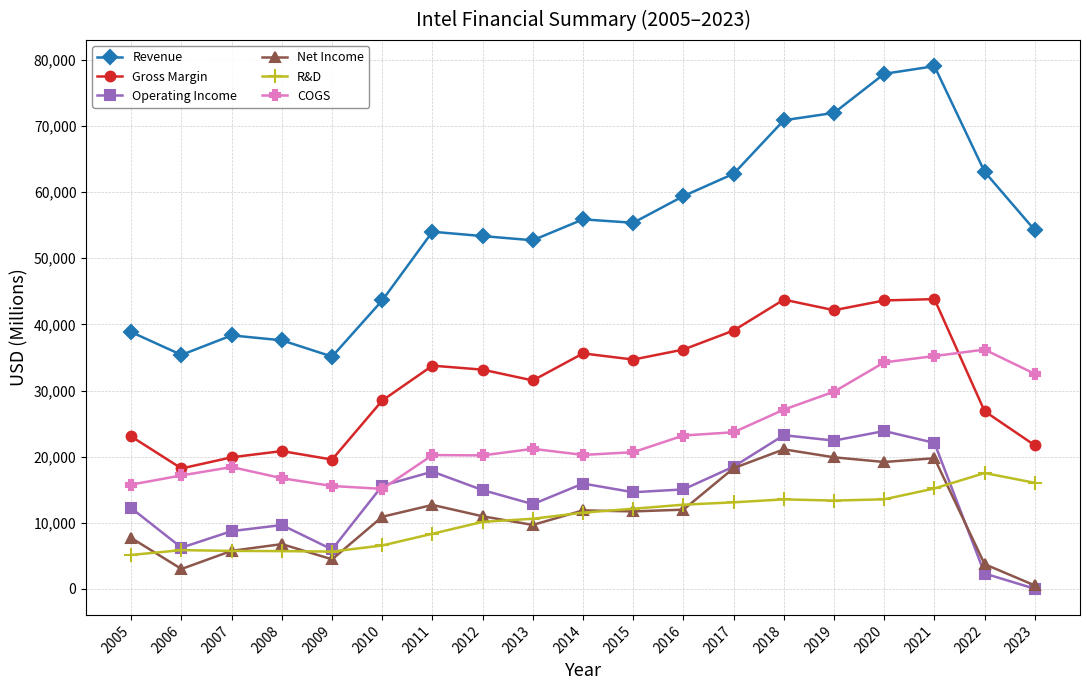

What is the sum of the Operating Income values at 2022 and 2013?

15158